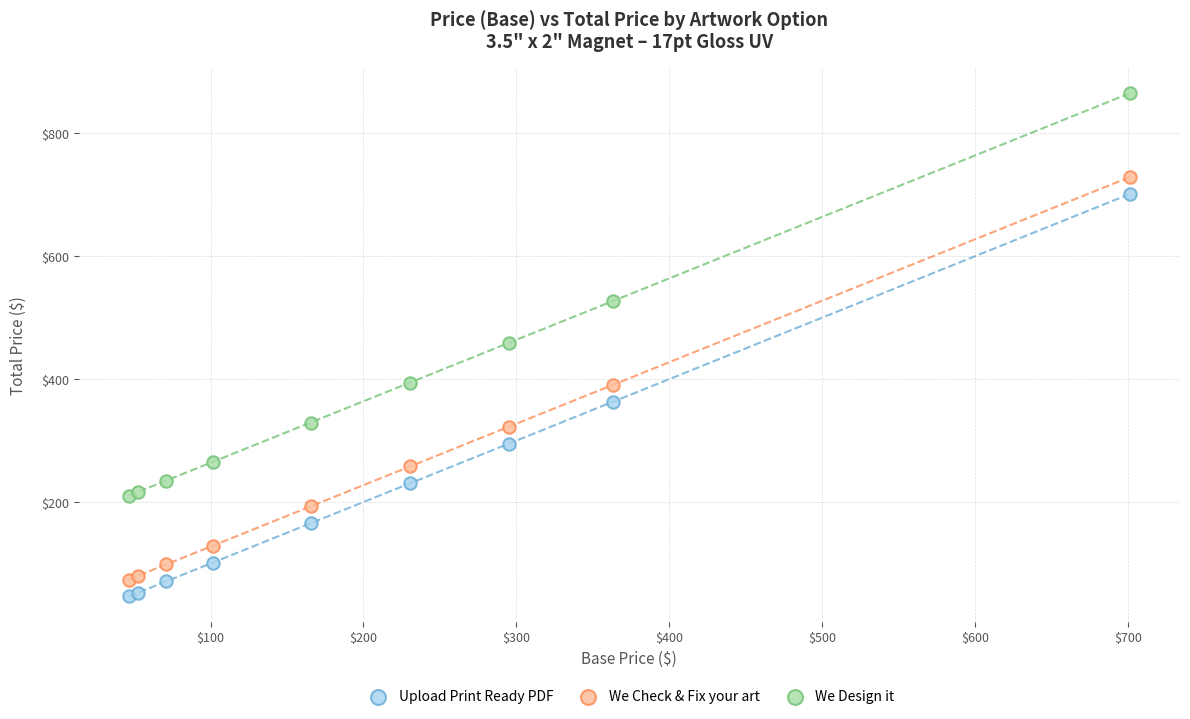

In the We Design it series, what Y value is closest to 537?

527.2